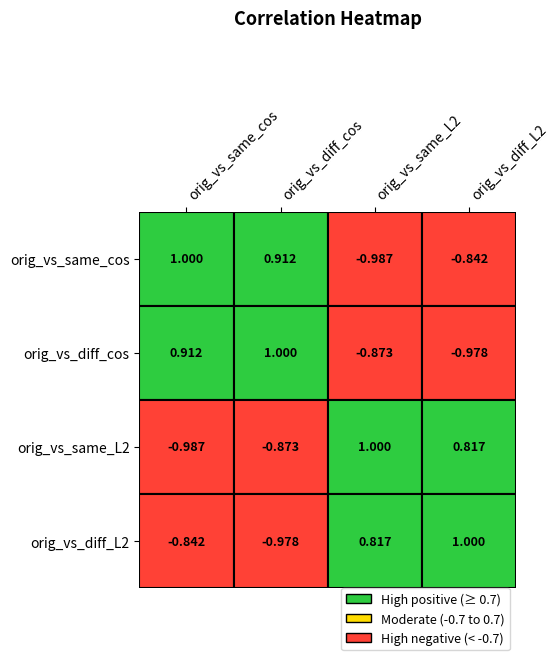

Reading left to right, extract all data points from this chart.

orig_vs_same_cos: 0=1.0	1=0.9	2=-1.0	3=-0.8
orig_vs_diff_cos: 0=0.9	1=1.0	2=-0.9	3=-1.0
orig_vs_same_L2: 0=-1.0	1=-0.9	2=1.0	3=0.8
orig_vs_diff_L2: 0=-0.8	1=-1.0	2=0.8	3=1.0